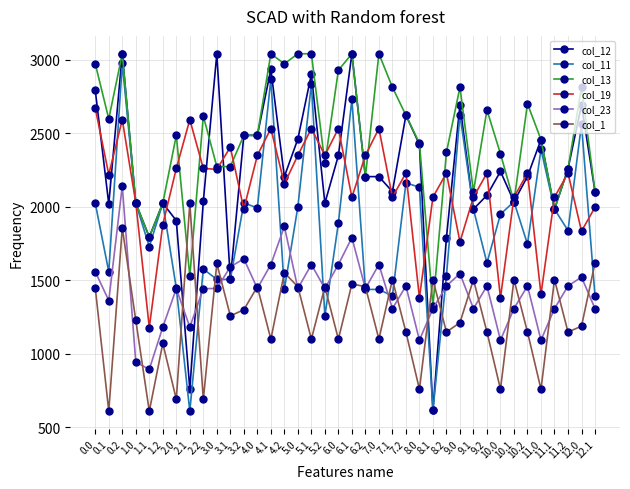

Which series has the largest total across all categories?

col_13